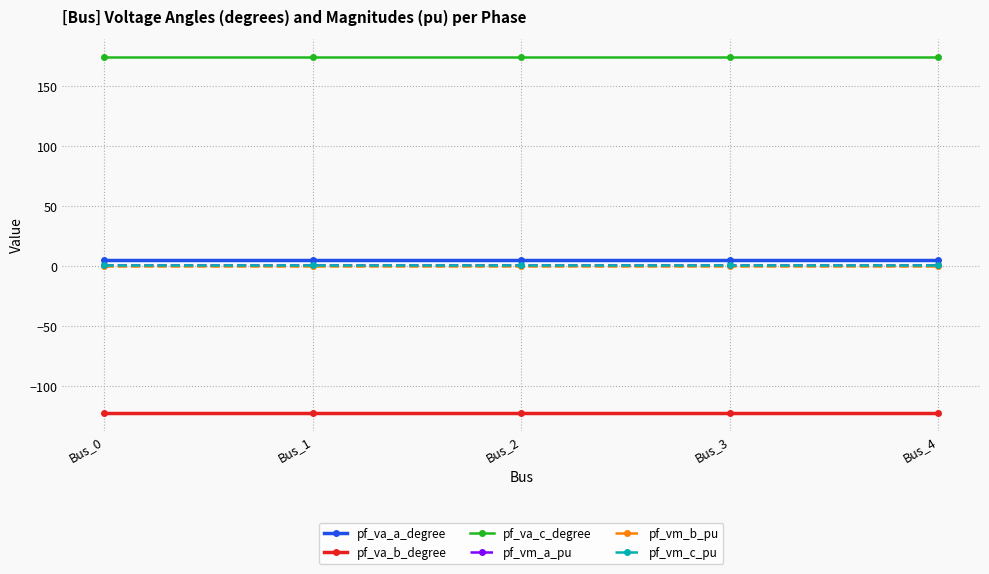

Is the value of pf_va_c_degree at Bus_2 greater than the value of pf_vm_b_pu at Bus_0?

Yes